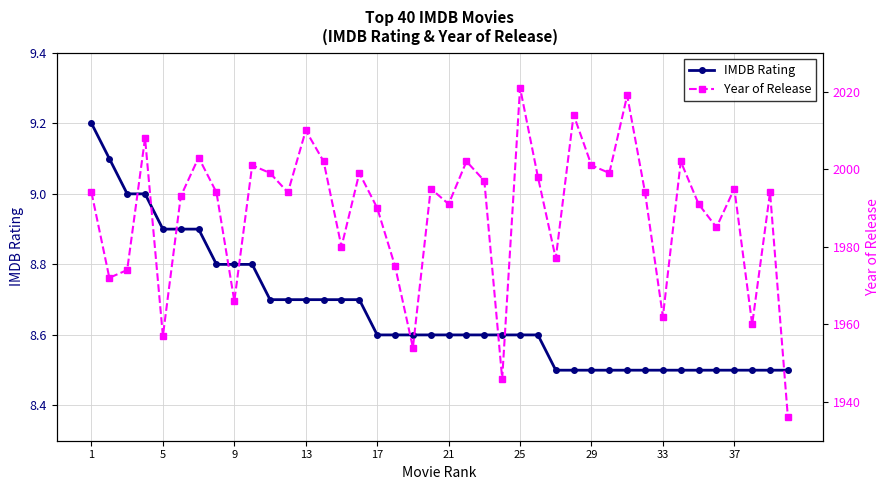

The IMDB Rating series shows 4.8 at 29. True or false?

False